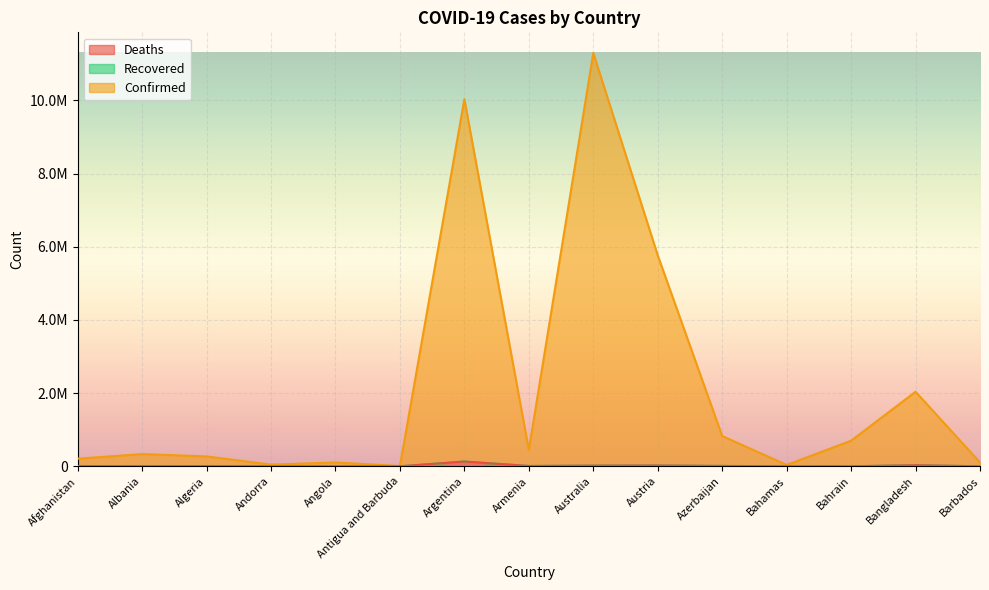

Does the chart display data point markers on the line(s)?

No